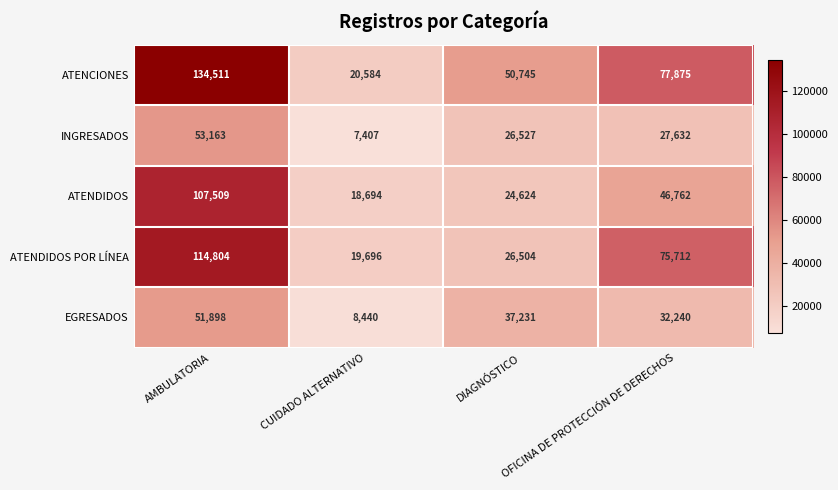

Which series has the largest range (max minus min)?

ATENCIONES